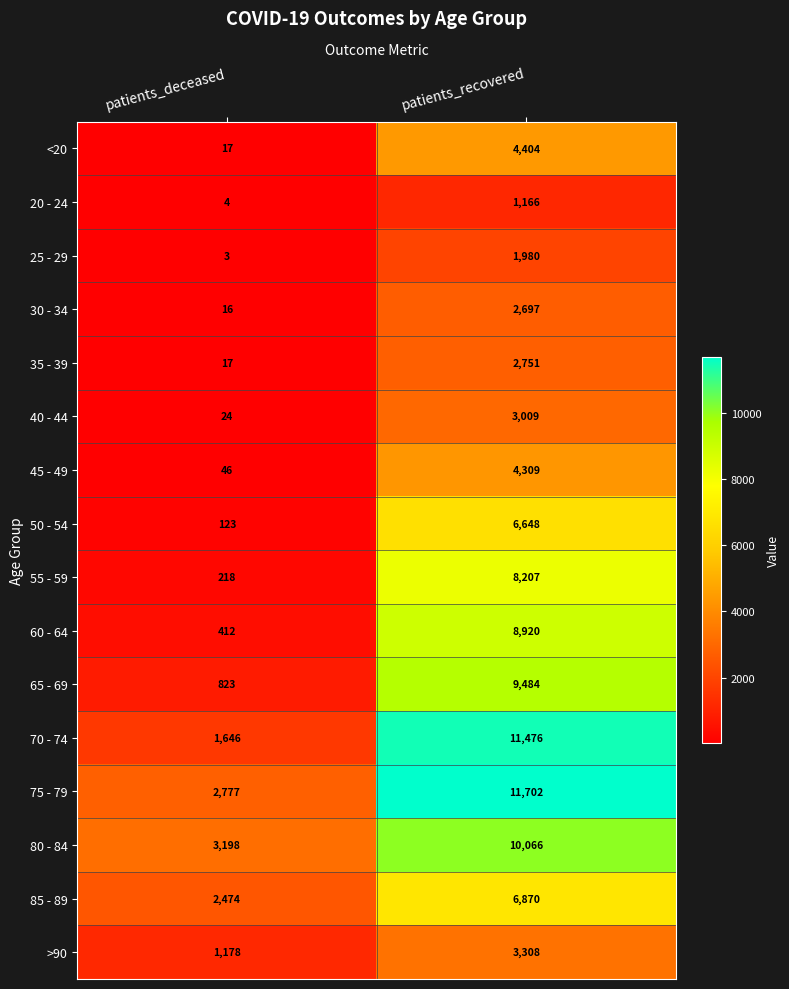

Which label corresponds to the largest value in the chart?

patients_recovered